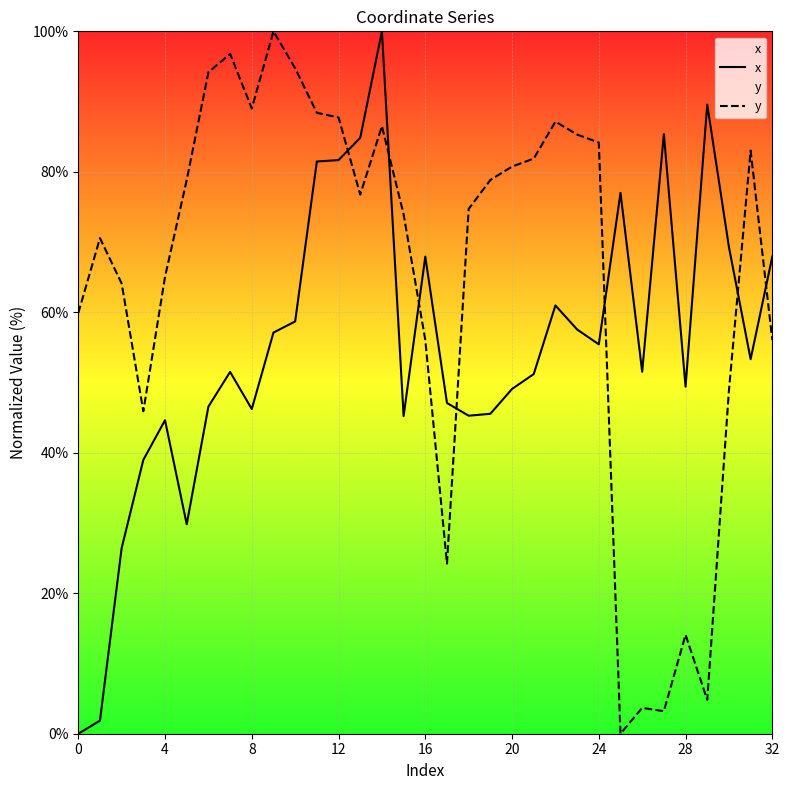

Which category has the highest value in the x series?

14